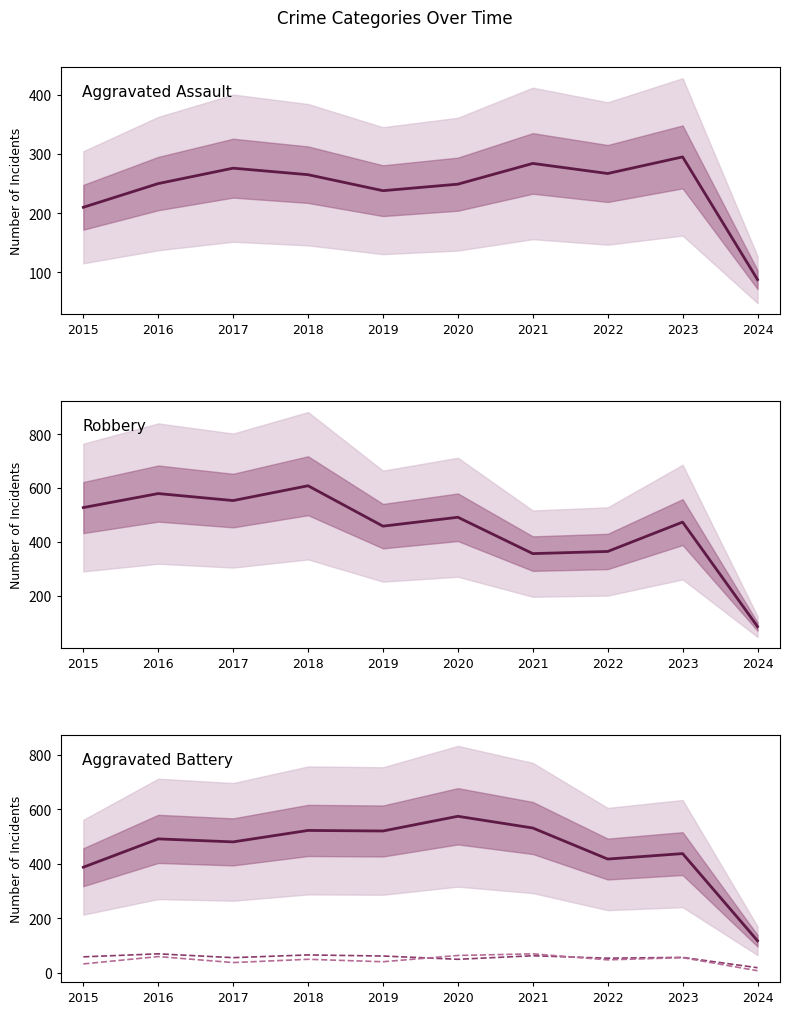

What is the sum of all Aggravated Assault values?

2422